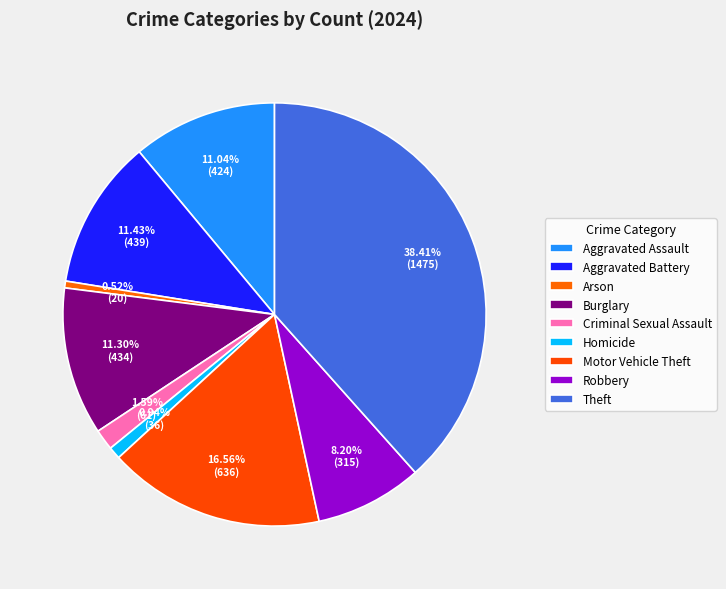

Combined, what portion of the pie is Homicide and Theft?

39.3%